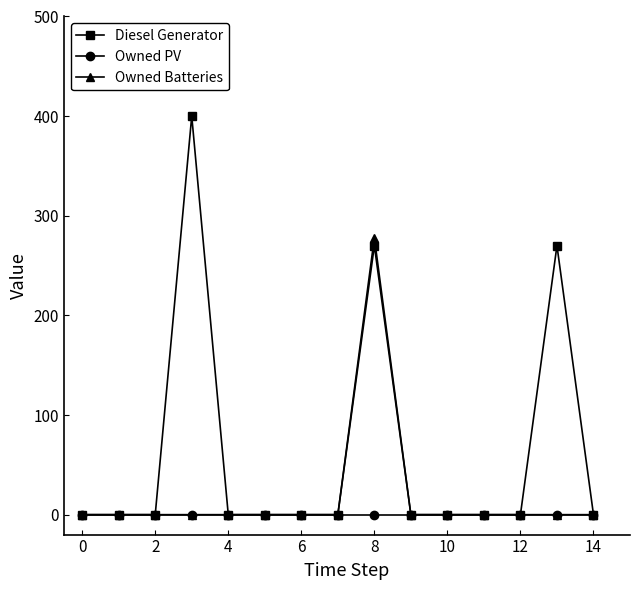

How many series are shown in this chart?

3